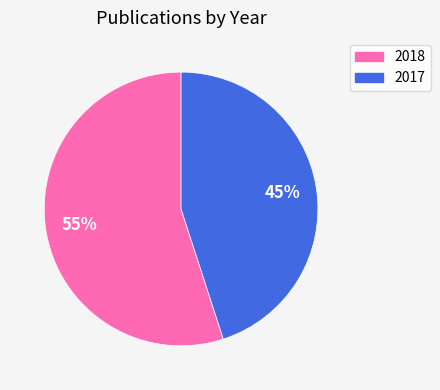

To the nearest percent, what is the combined percentage of 2017 and 2018?

100%